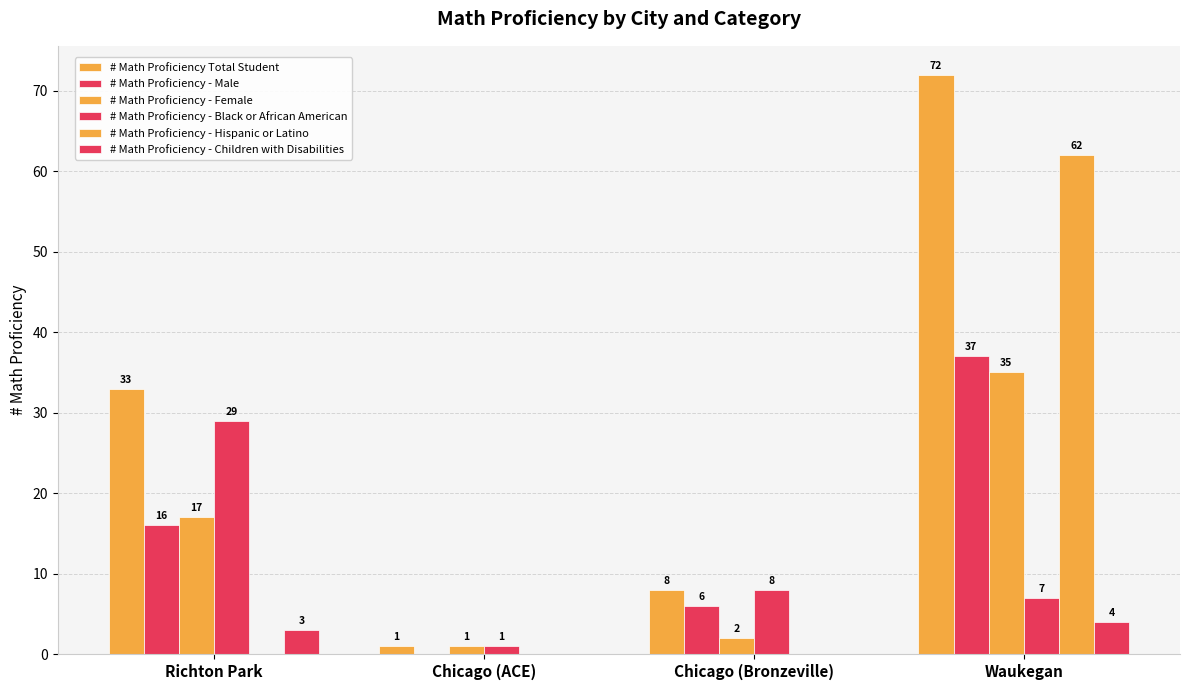

True or false: # Math Proficiency Total Student has a value of 2 at Chicago (ACE).

False